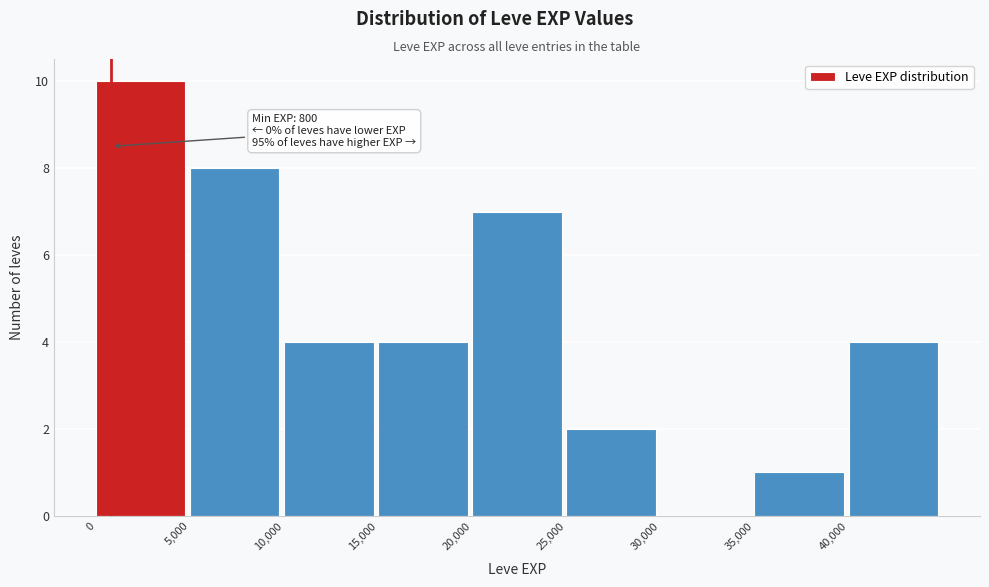

Over which range of the x-axis is the bar tallest?

0 to 5000